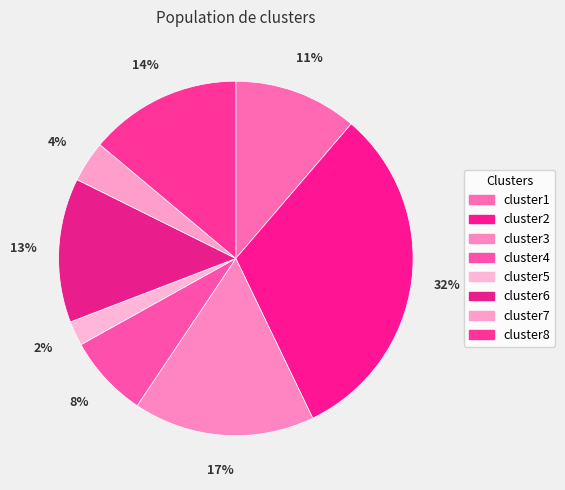

To the nearest percent, what is the average slice percentage?

12%